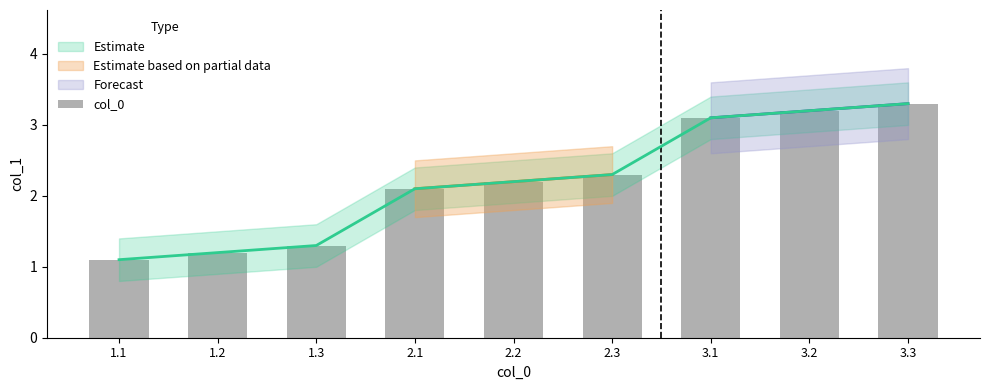

Where is the data nearest to the value 2?

2.1